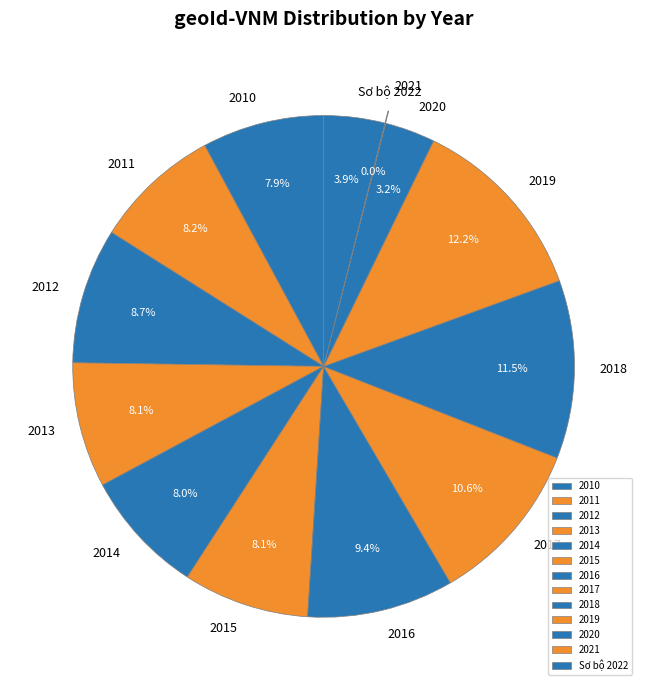

What percentage is the 2019 slice, to the nearest percent?

12%